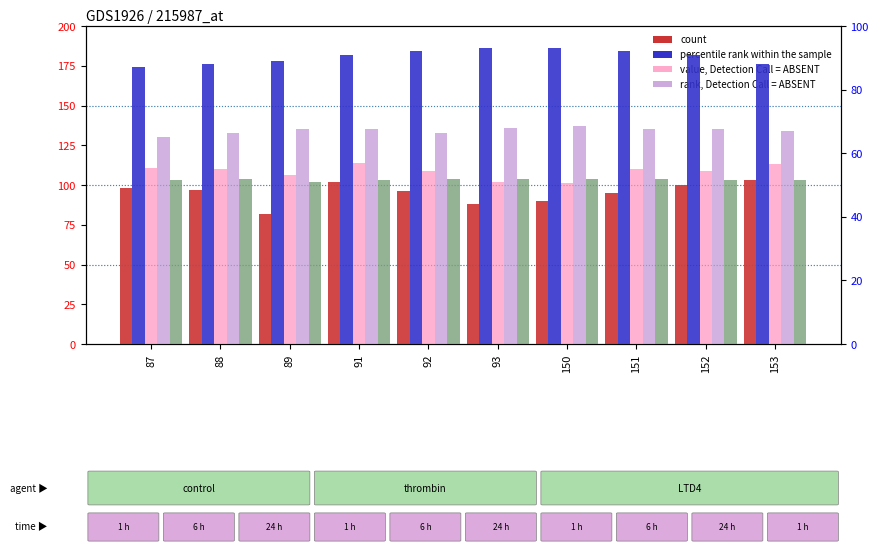

At which label does percentile rank within the sample reach its minimum?

87